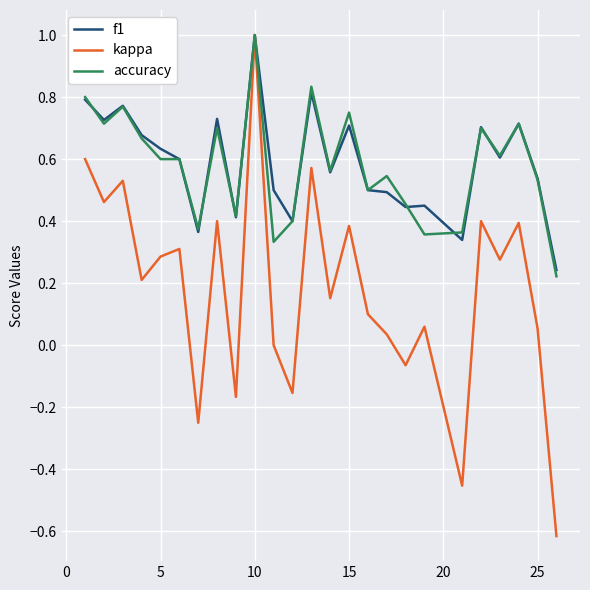

At how many categories does at least one series exceed 0?

25